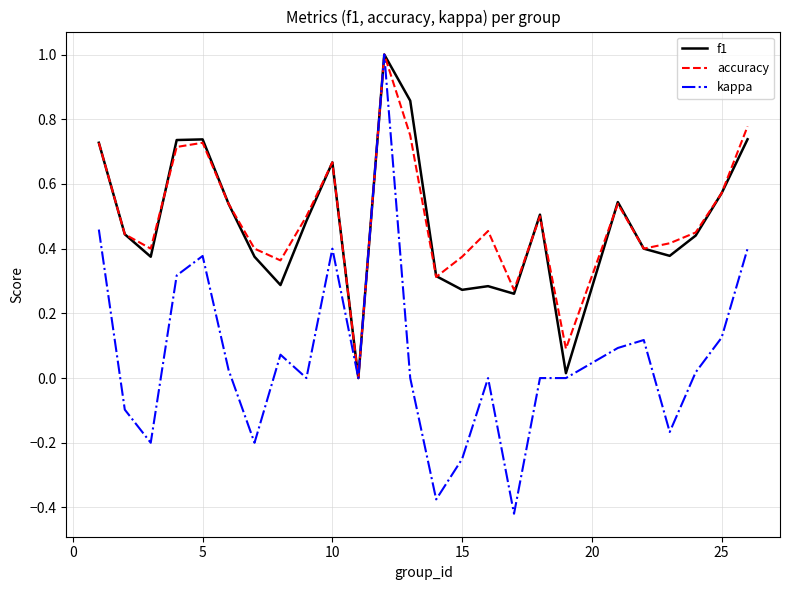

True or false: f1 has more than 0 interior local peaks.

True